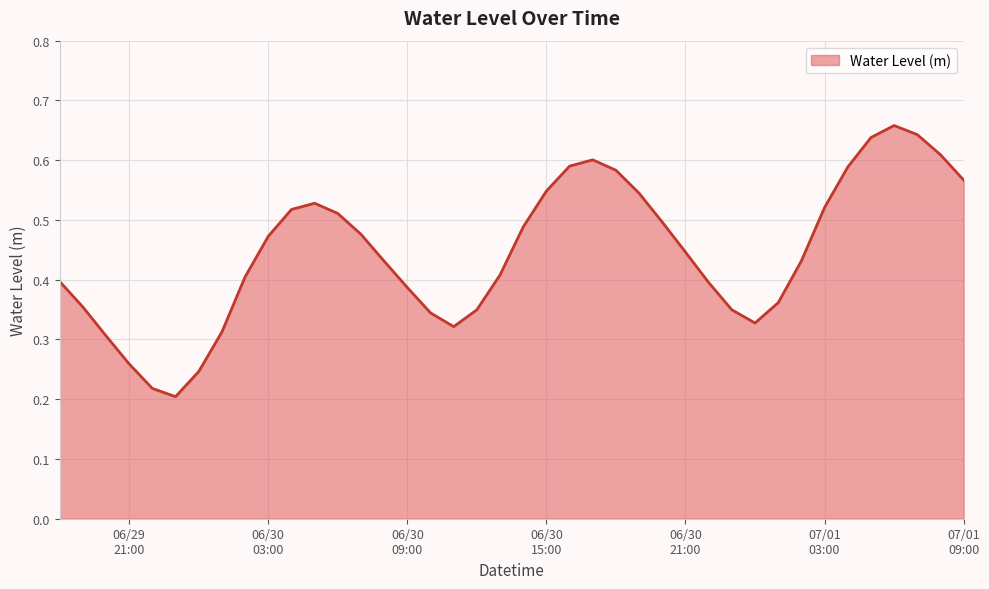

Reading left to right, extract all data points from this chart.

0.4	0.4	0.3	0.3	0.2	0.2	0.2	0.3	0.4	0.5	0.5	0.5	0.5	0.5	0.4	0.4	0.3	0.3	0.3	0.4	0.5	0.5	0.6	0.6	0.6	0.5	0.5	0.4	0.4	0.3	0.3	0.4	0.4	0.5	0.6	0.6	0.7	0.6	0.6	0.6